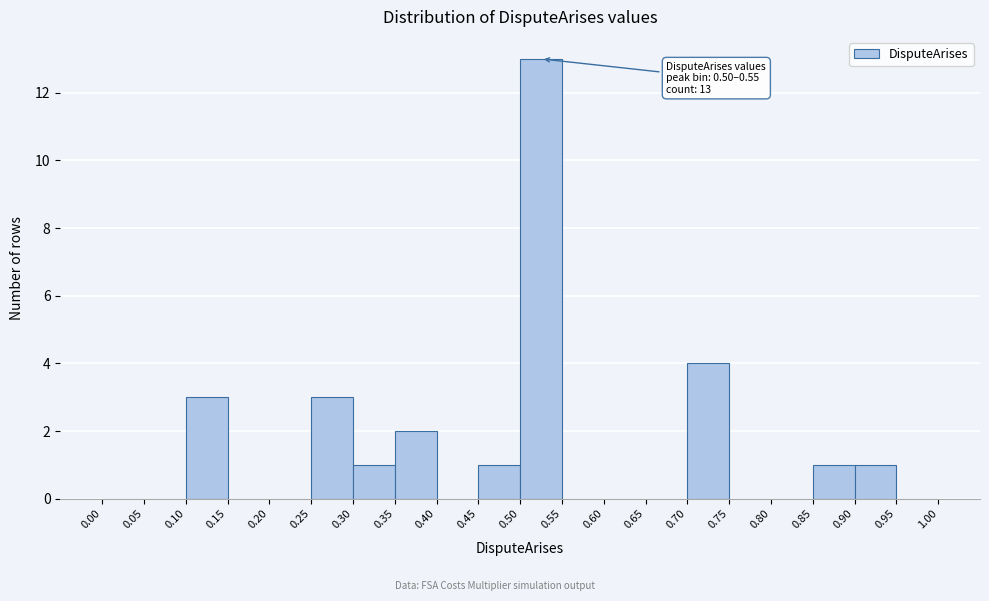

Over which range of the x-axis is the bar tallest?

0.50 to 0.55